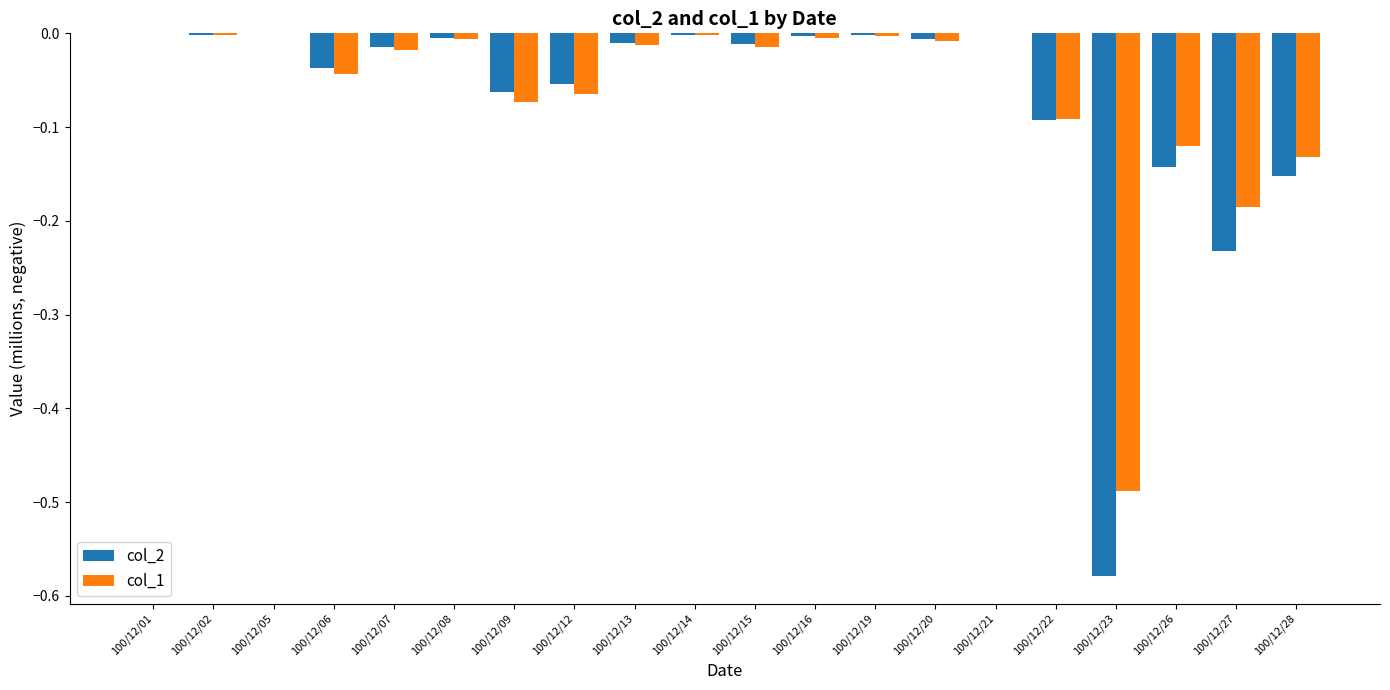

Is the value of col_1 at 100/12/22 greater than the value of col_2 at 100/12/13?

No